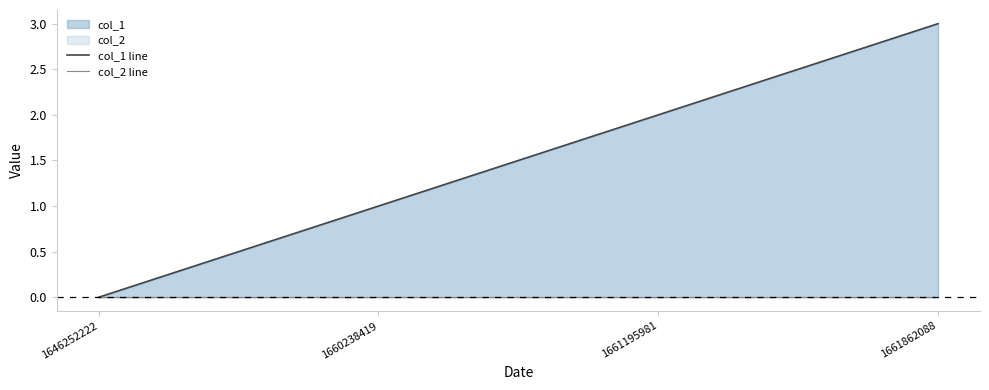

Where does the col_1 line series first go above 2?

1661862088